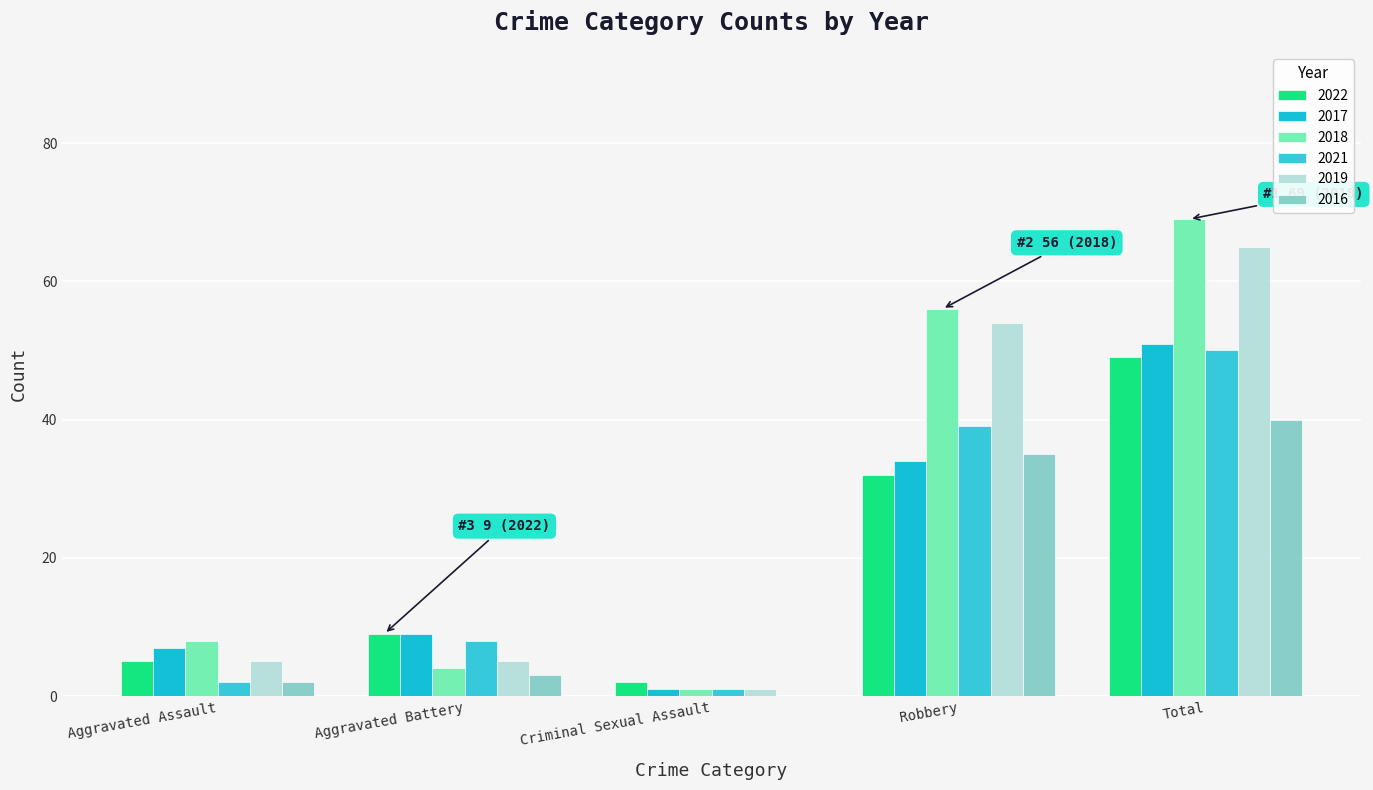

What is the sum of the 2022 values at Aggravated Assault and Criminal Sexual Assault?

7